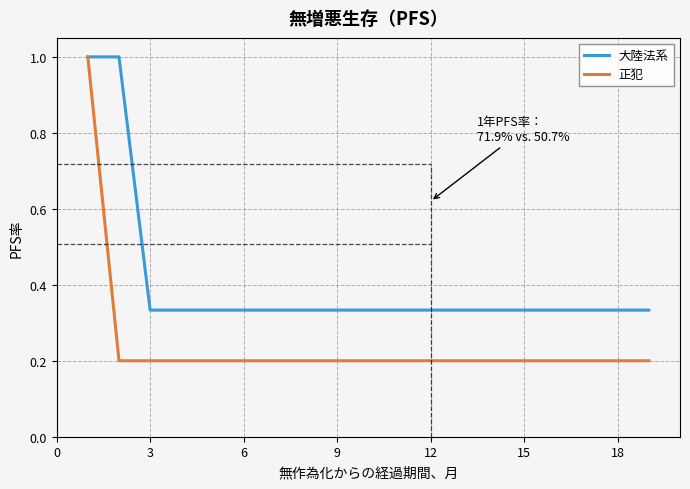

What is the minimum value shown in the chart?

0.2